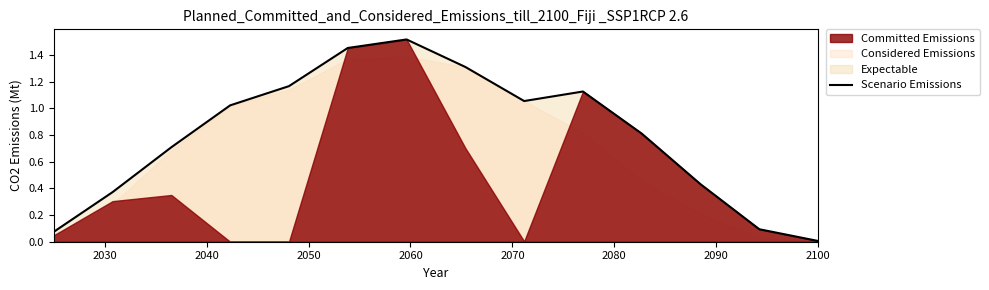

What is the value of the 13th point from the left?

0.1